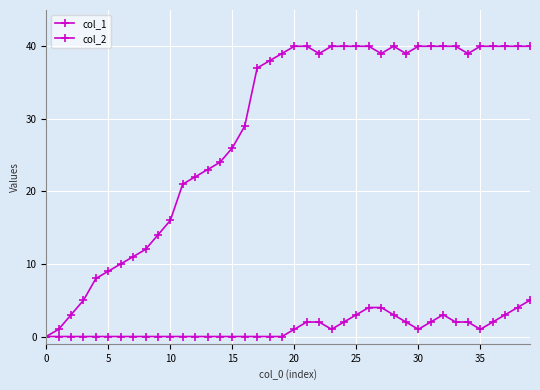

At which label is col_1 closest to 20?

11